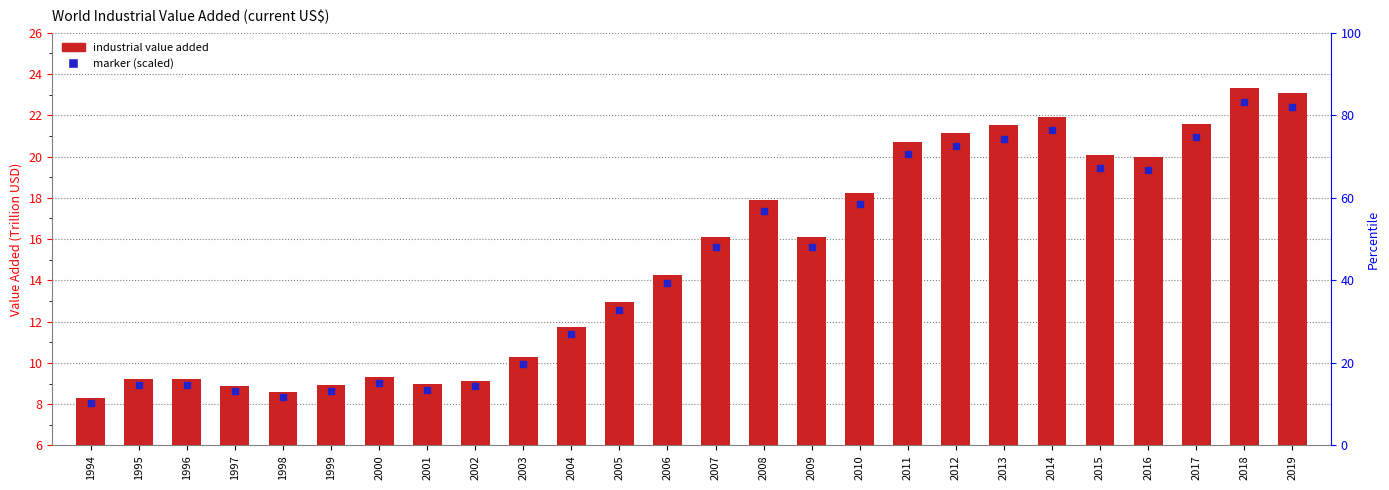

Is the value of industrial value added at 2005 greater than the value of marker at 2000?

Yes